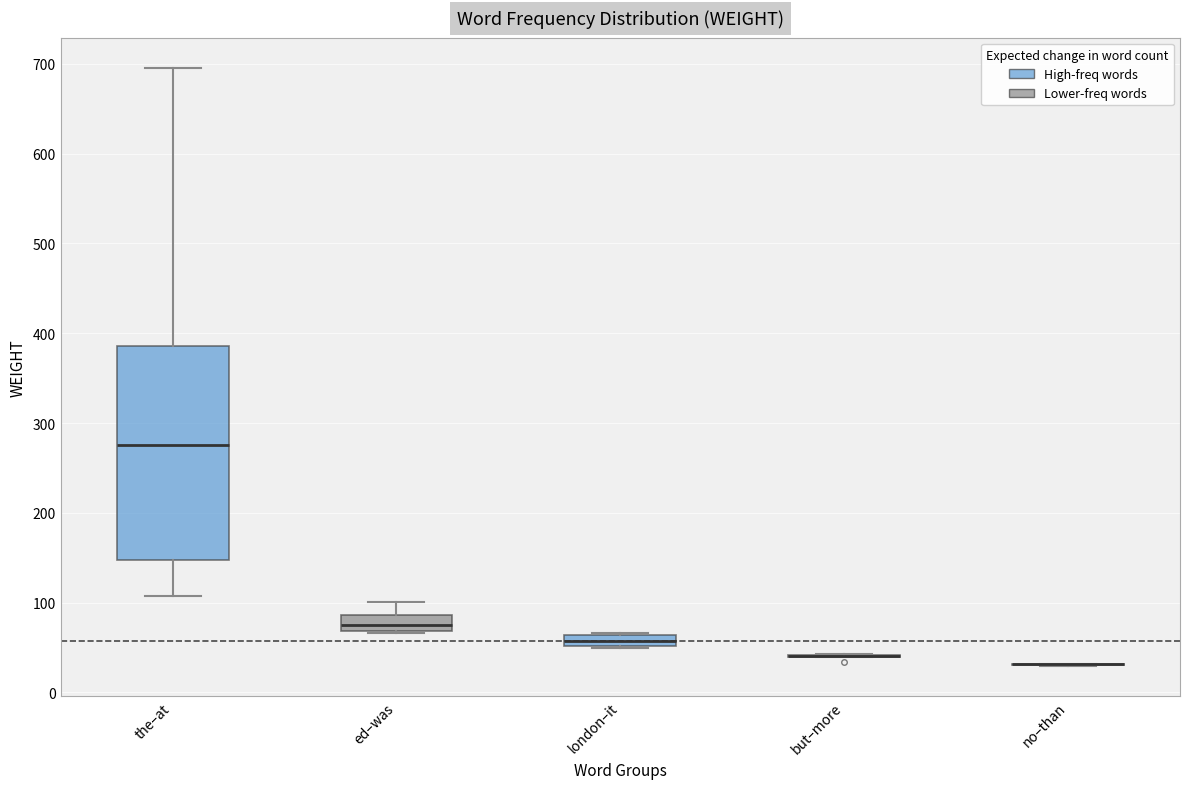

Which box is the tallest, from its lower edge to its upper edge?

the–at